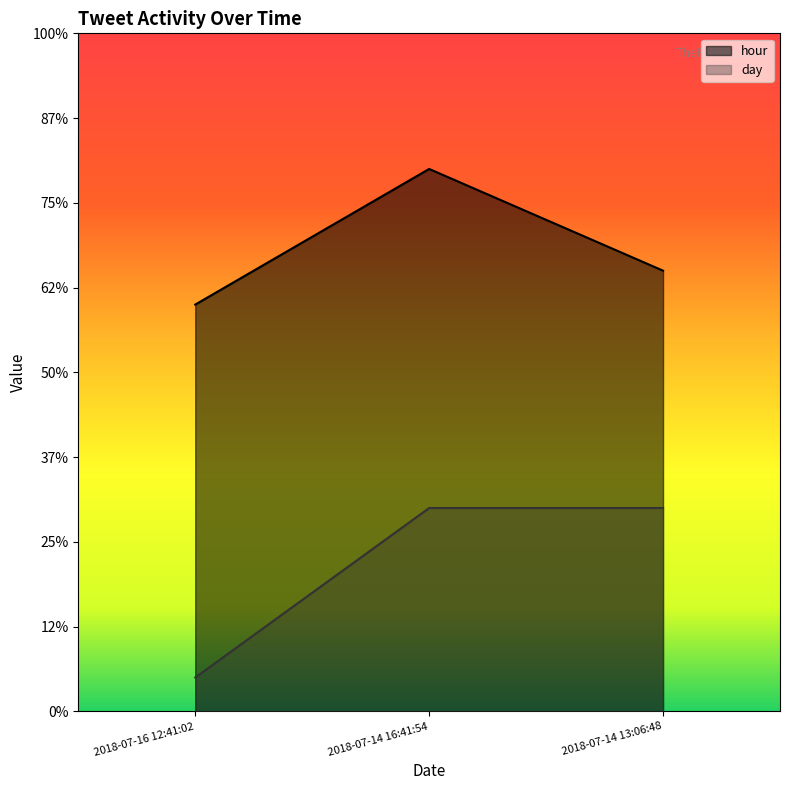

Which series has the widest spread of values?

day